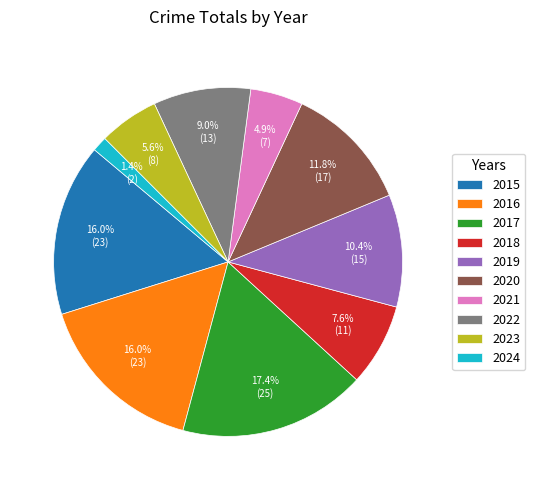

To the nearest percent, what is the difference between the 2020 and 2024 slice percentages?

10%